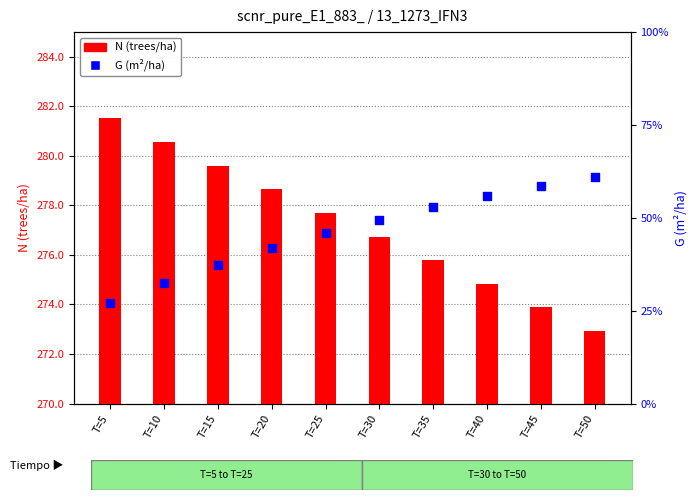

Which series contains the highest Y value?

N (trees/ha)